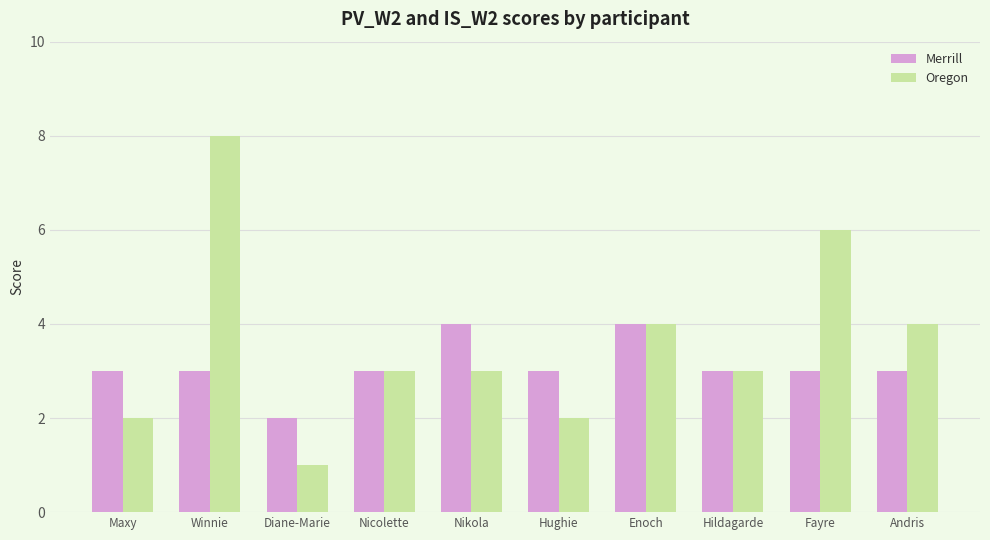

What is the sum of the Oregon values at Hildagarde and Andris?

7